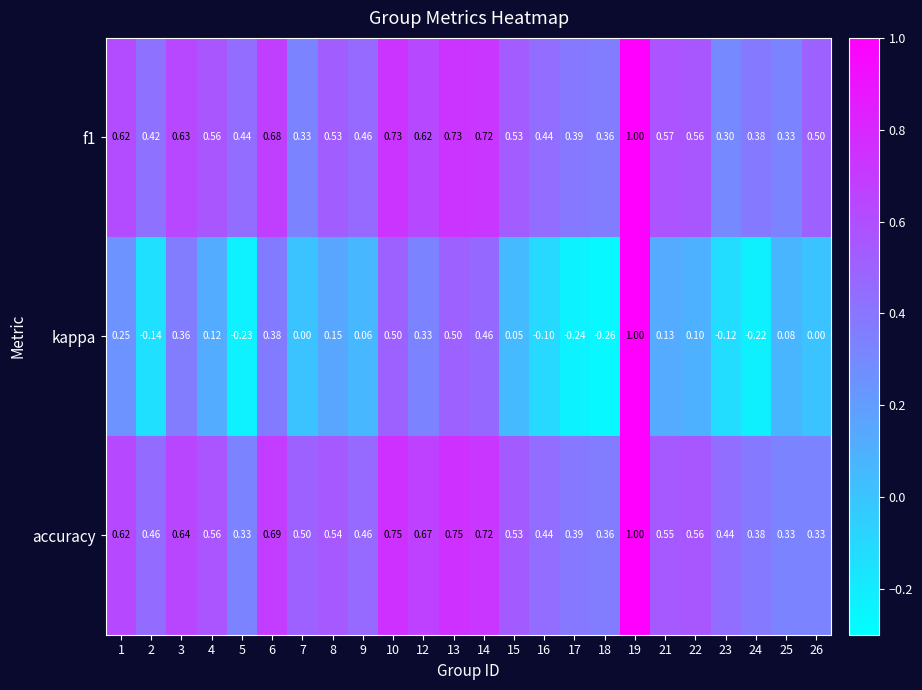

What is the spread (max minus min) of values at 14?

0.3